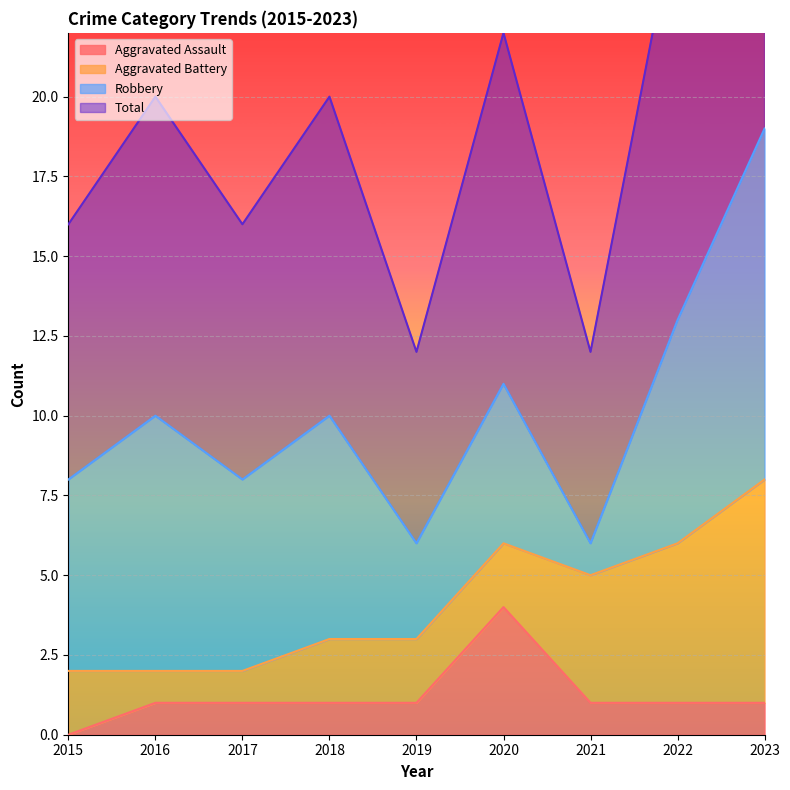

What is the difference between the second highest and minimum values in the Total series?

7